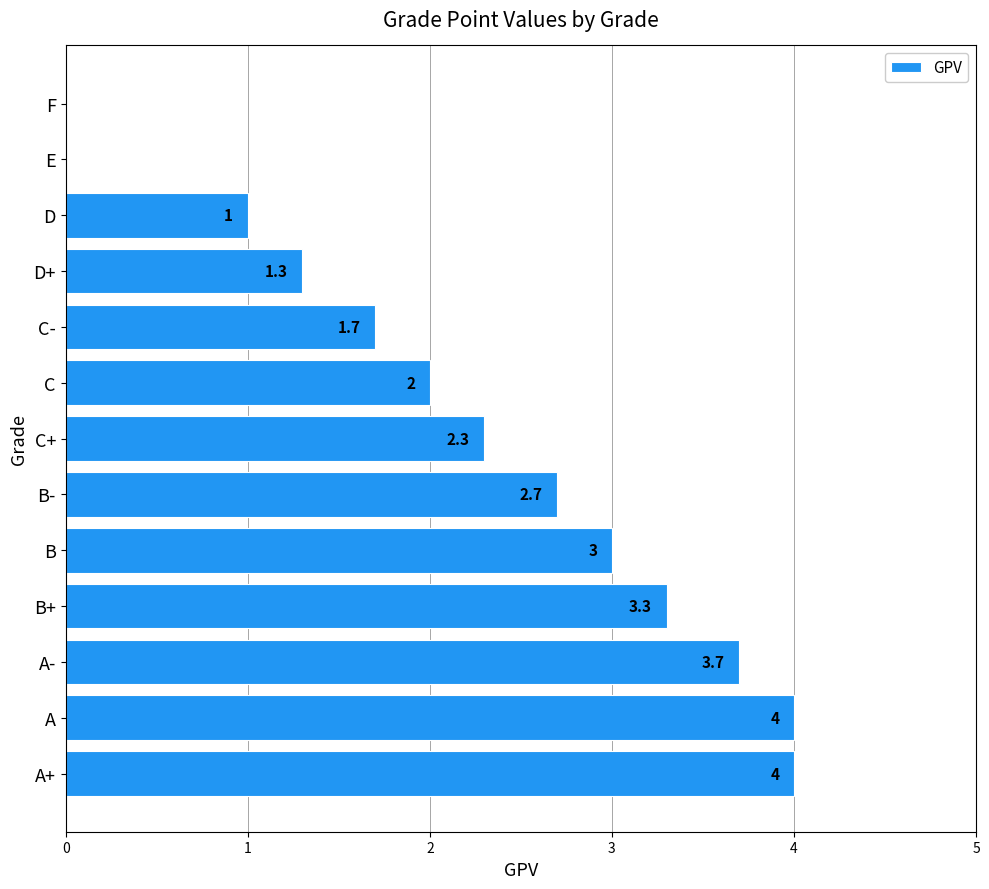

What is the sum of all values?

29.0